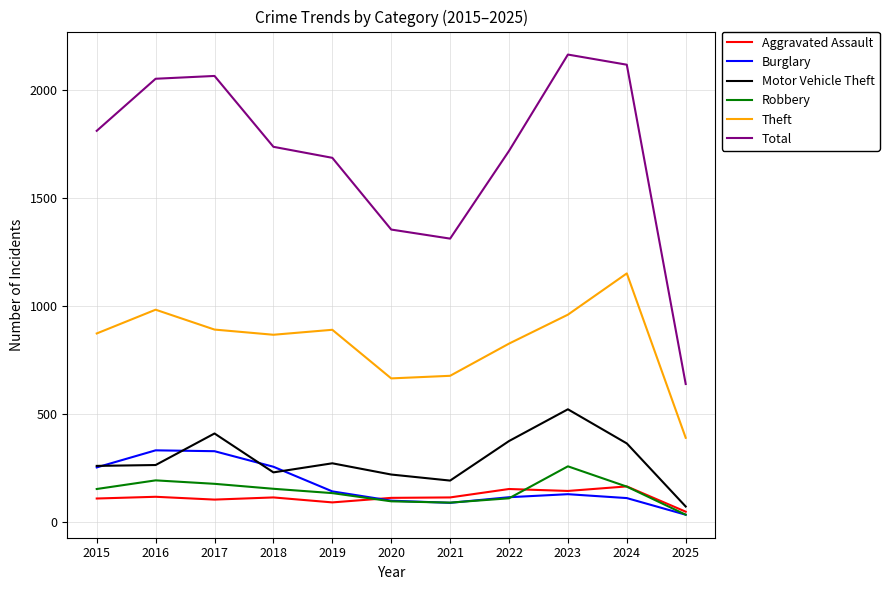

True or false: Theft and Burglary cross at least once.

False